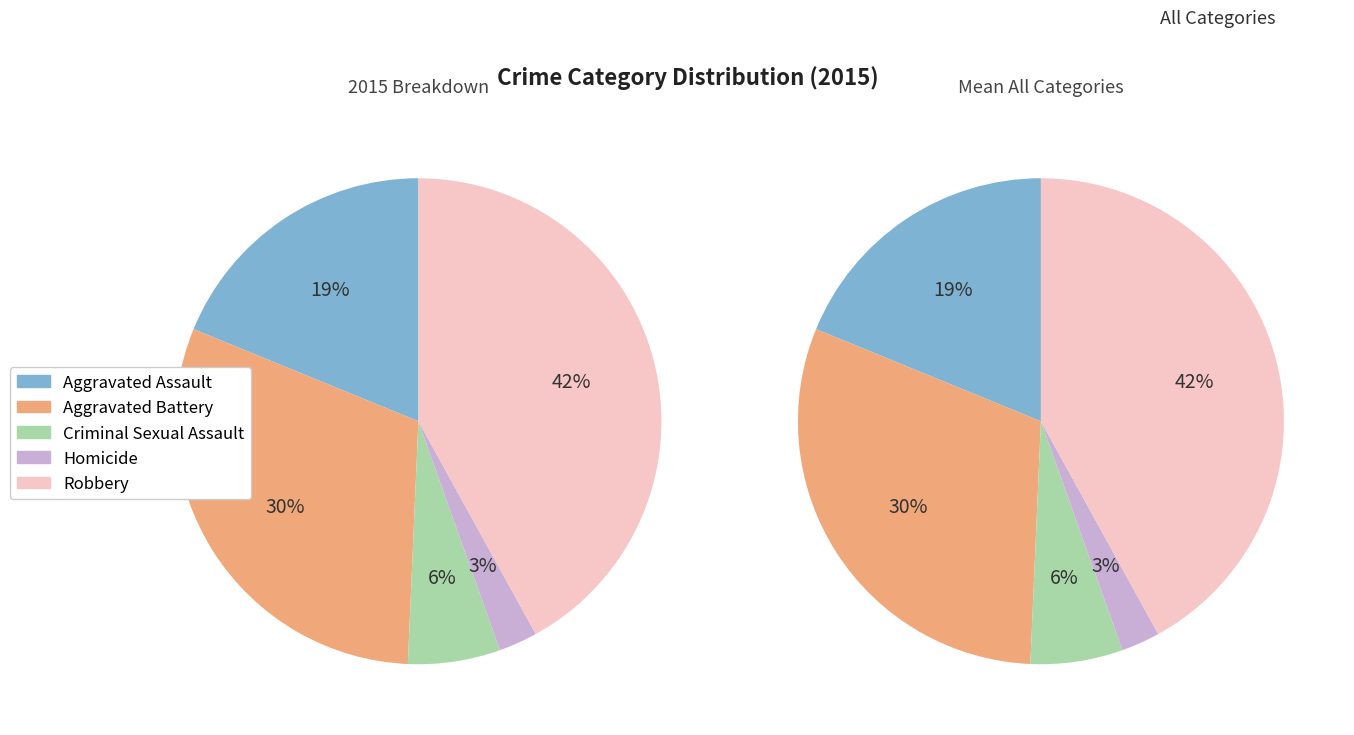

To the nearest percent, what is the average slice percentage?

20%